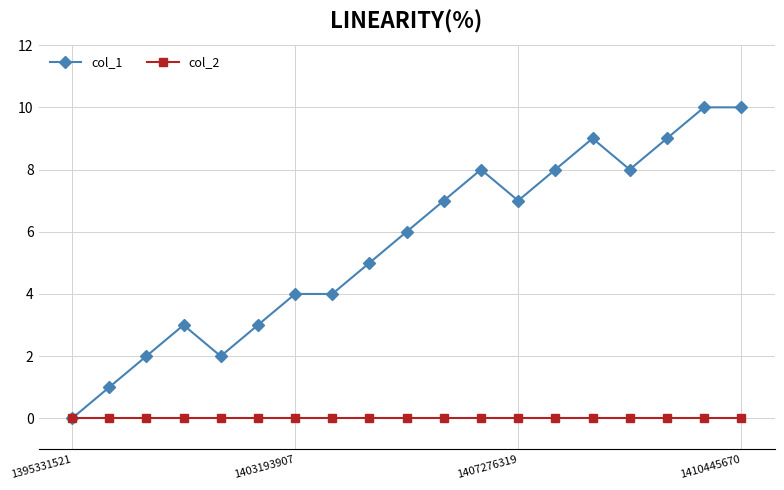

True or false: col_1 has more than 0 interior local peaks.

True